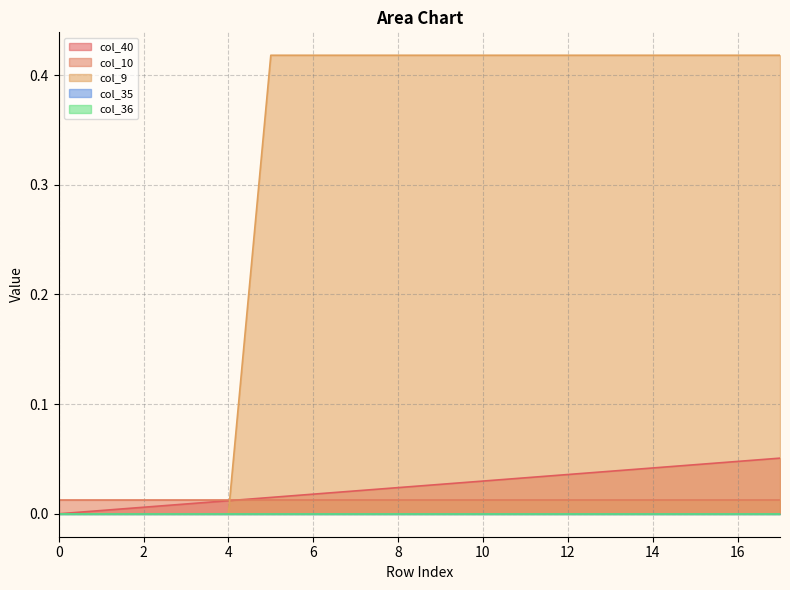

List the labels in order of col_36 value, smallest first.

0, 1, 2, 3, 4, 5, 6, 7, 8, 9, 10, 11, 12, 13, 14, 15, 16, 17